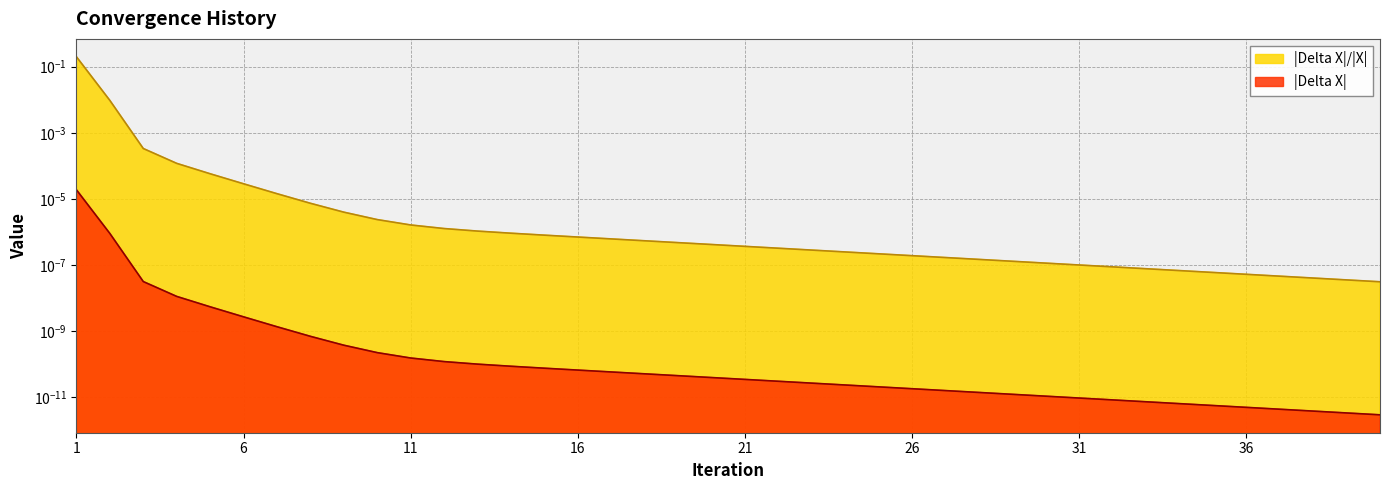

What is the maximum value for |Delta X|/|X|?

0.2